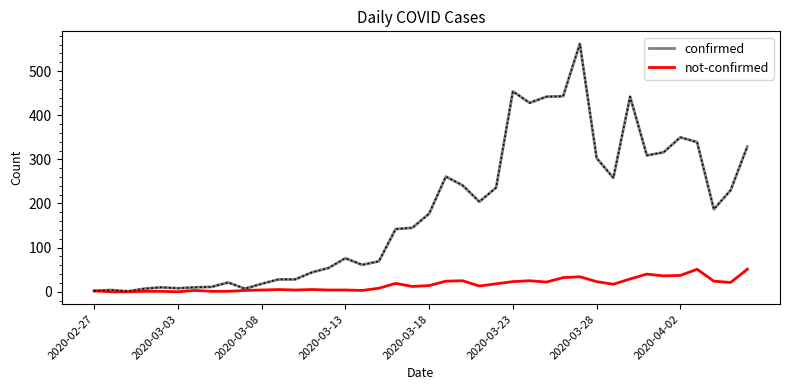

Rank the series by their average value, from highest to lowest.

confirmed, not-confirmed